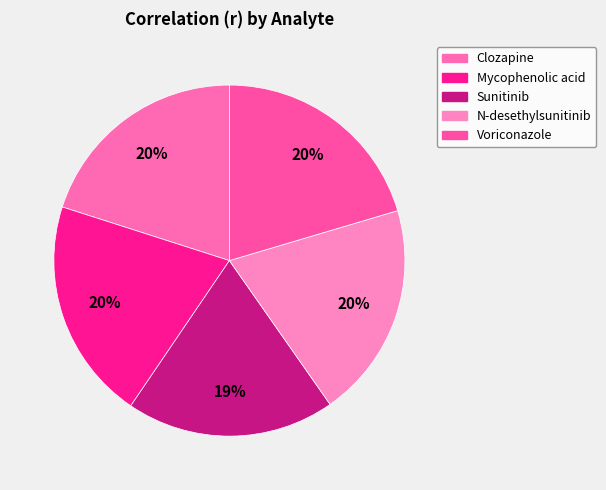

To the nearest percent, what percentage of the pie is Clozapine?

20%